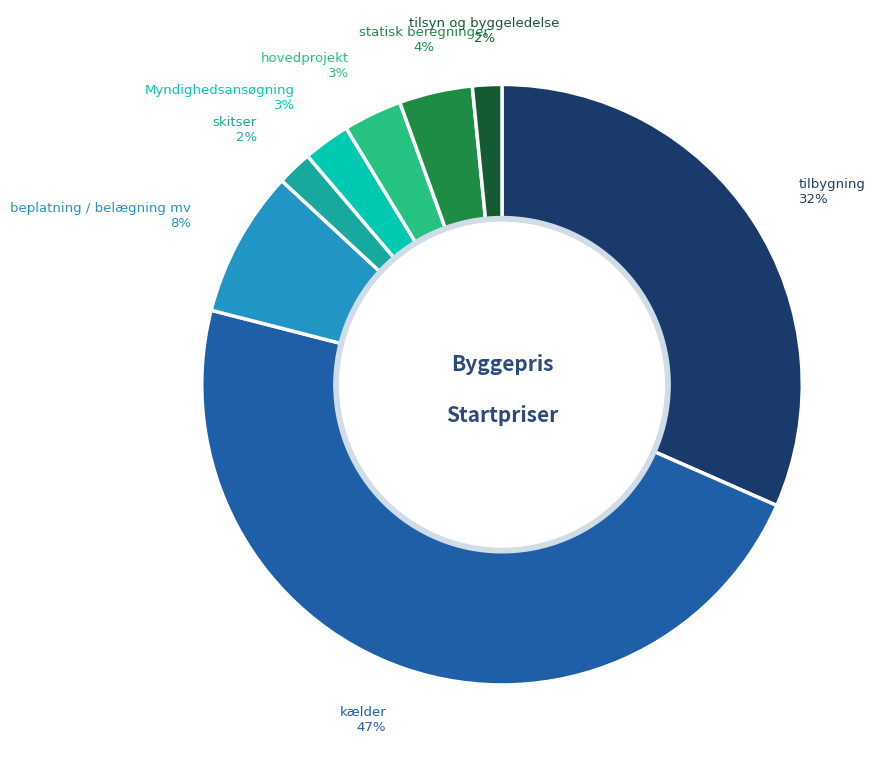

Is there a majority slice in this chart?

No